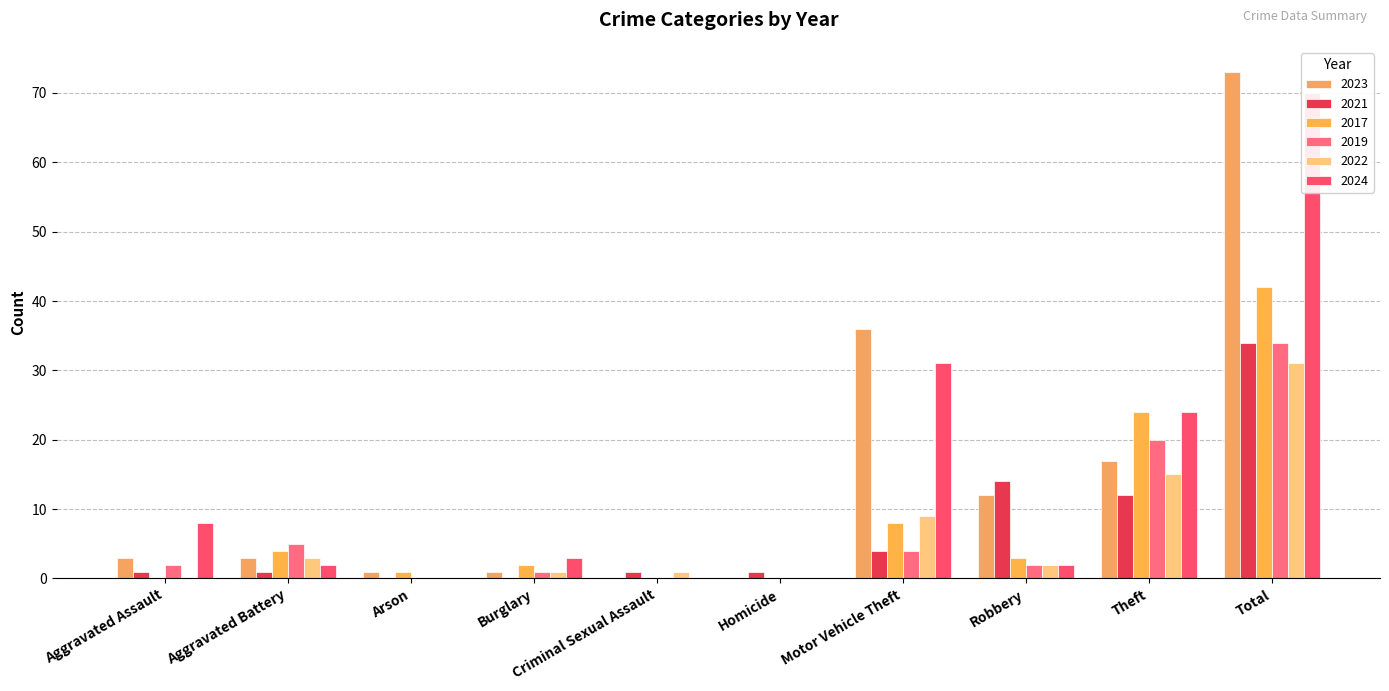

Which series changed the most between Burglary and Homicide?

2024